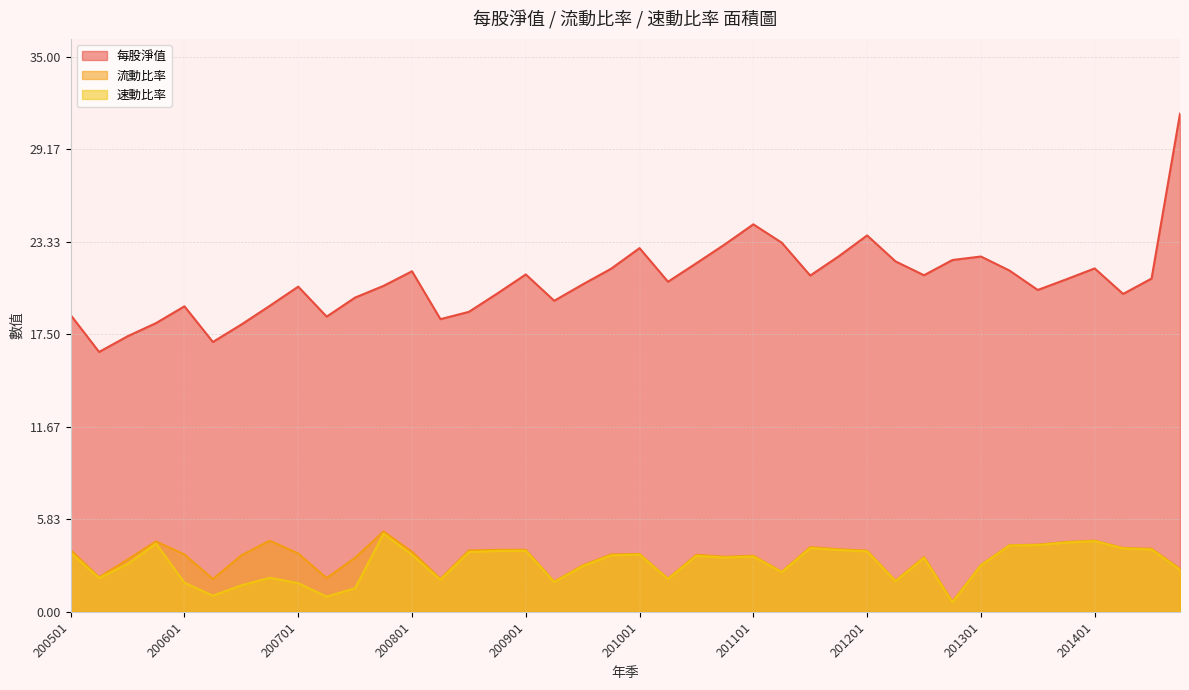

Does the chart display data point markers on the line(s)?

No